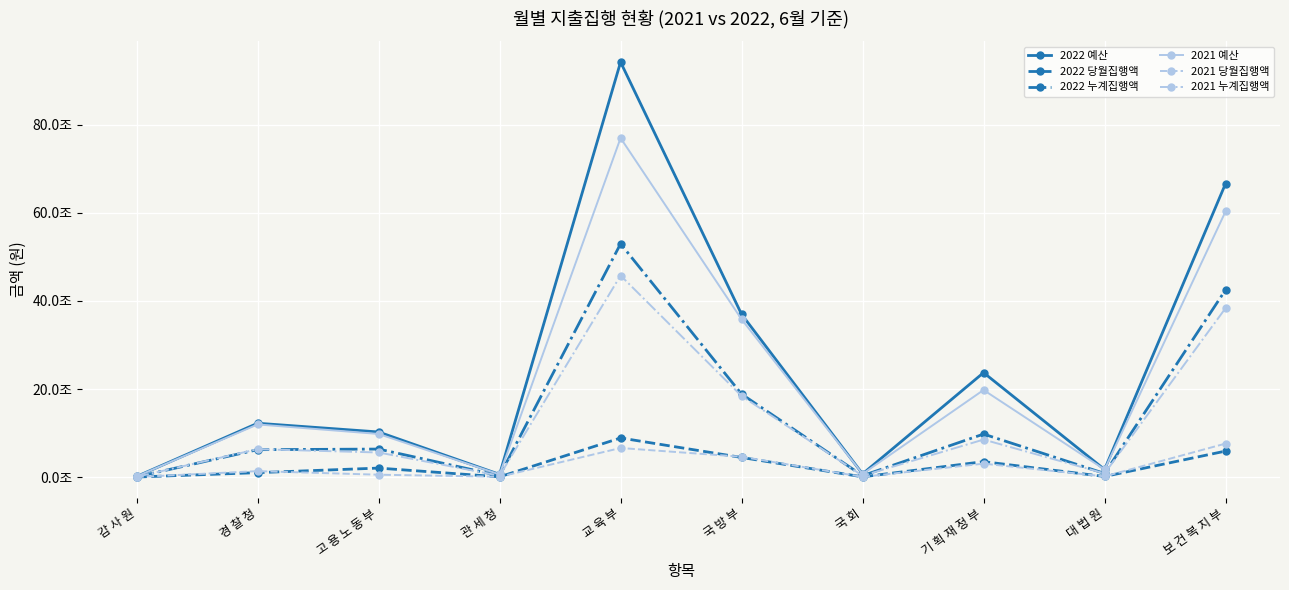

What are all the series names shown in the legend?

2022 예산, 2022 당월집행액, 2022 누계집행액, 2021 예산, 2021 당월집행액, 2021 누계집행액